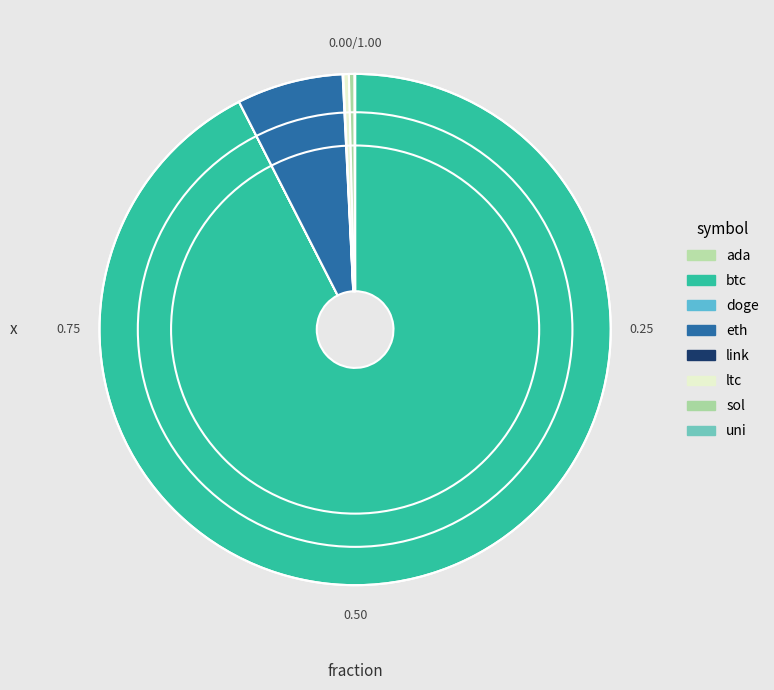

What percentage is the btc slice, to the nearest percent?

92%